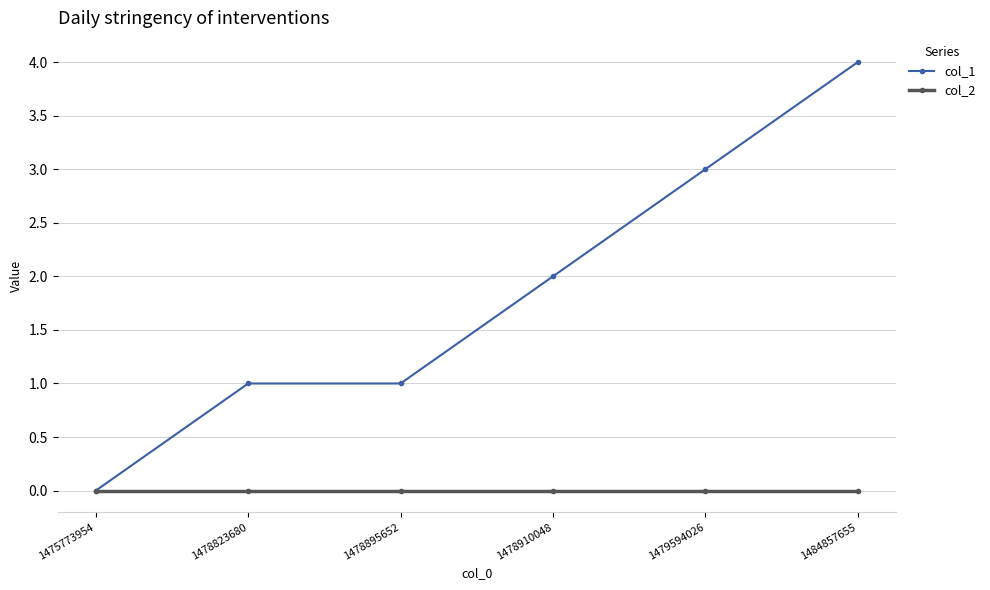

Rank the series by their maximum value, from highest to lowest.

col_1, col_2